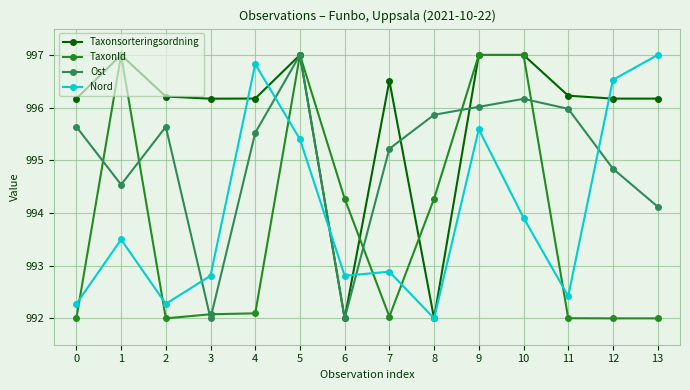

How many lines are shown in the chart?

4